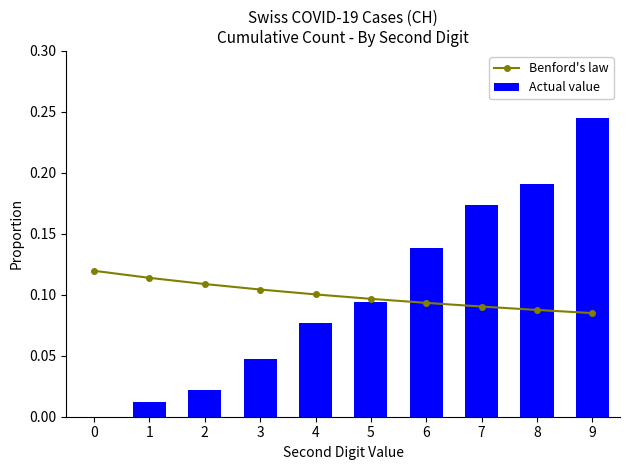

List the labels in order of Benford's law value, smallest first.

9, 8, 7, 6, 5, 4, 3, 2, 1, 0